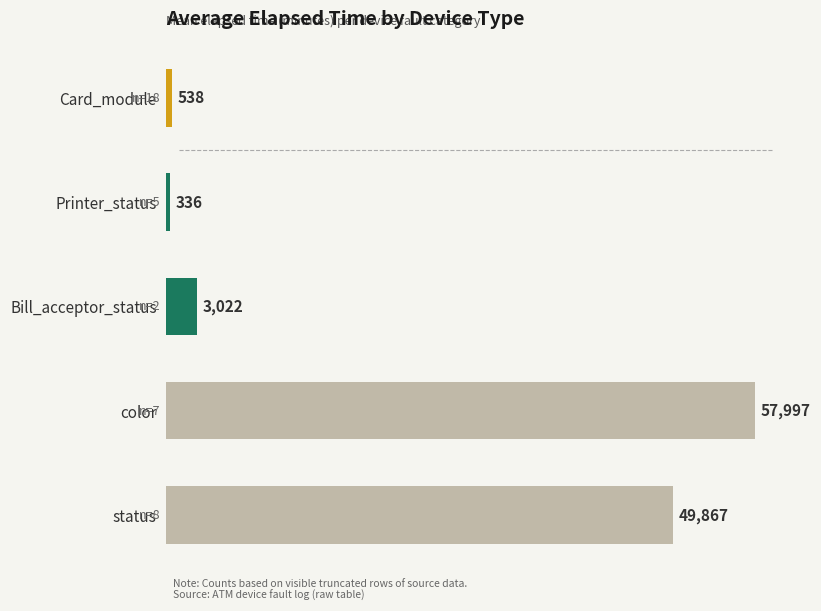

What is the value of the 3rd bar from the top?

3022